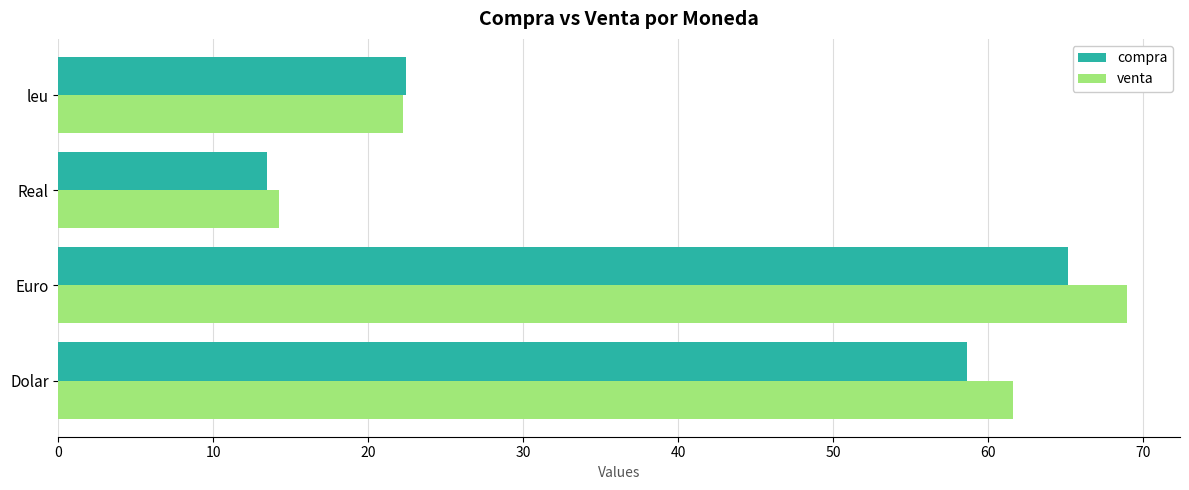

How many data points in compra are above 58?

2